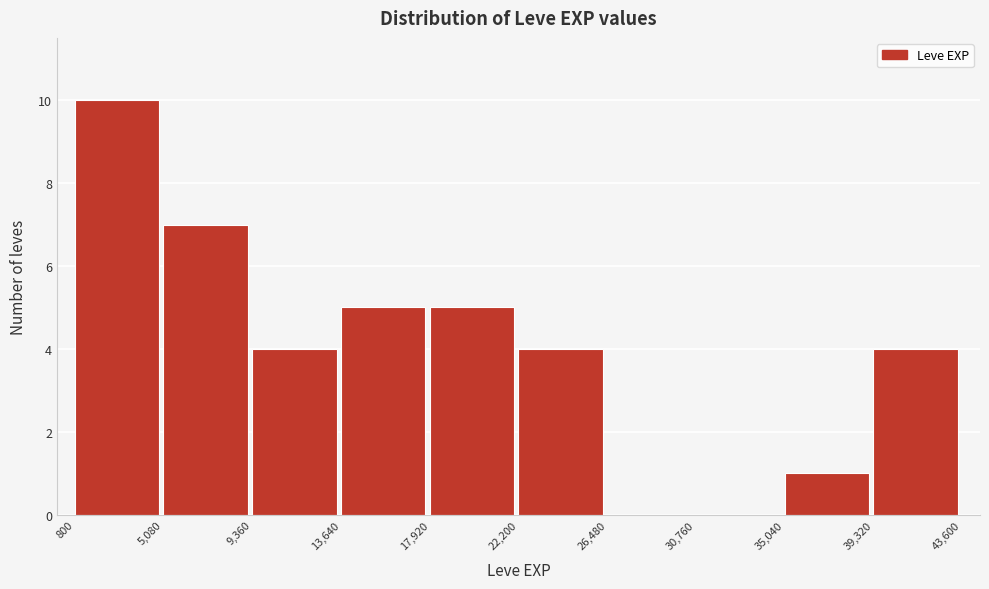

Which range on the x-axis has the tallest bar?

800 to 5,080